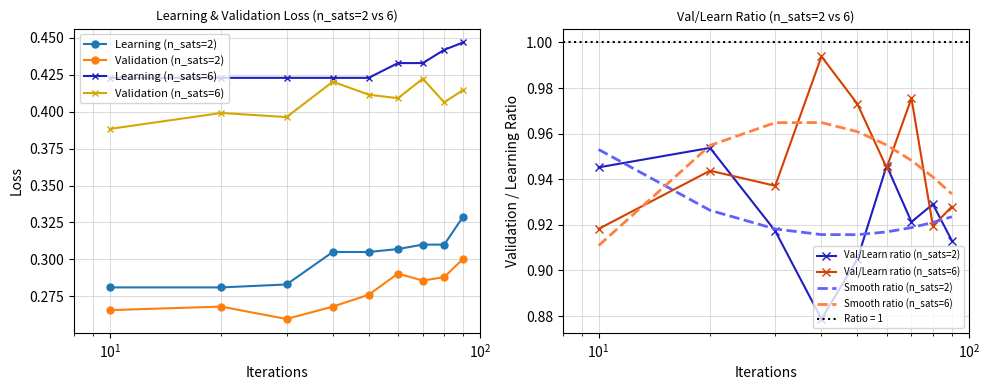

True or false: Validation (n_sats=6) and Learning (n_sats=2) cross at least once.

False